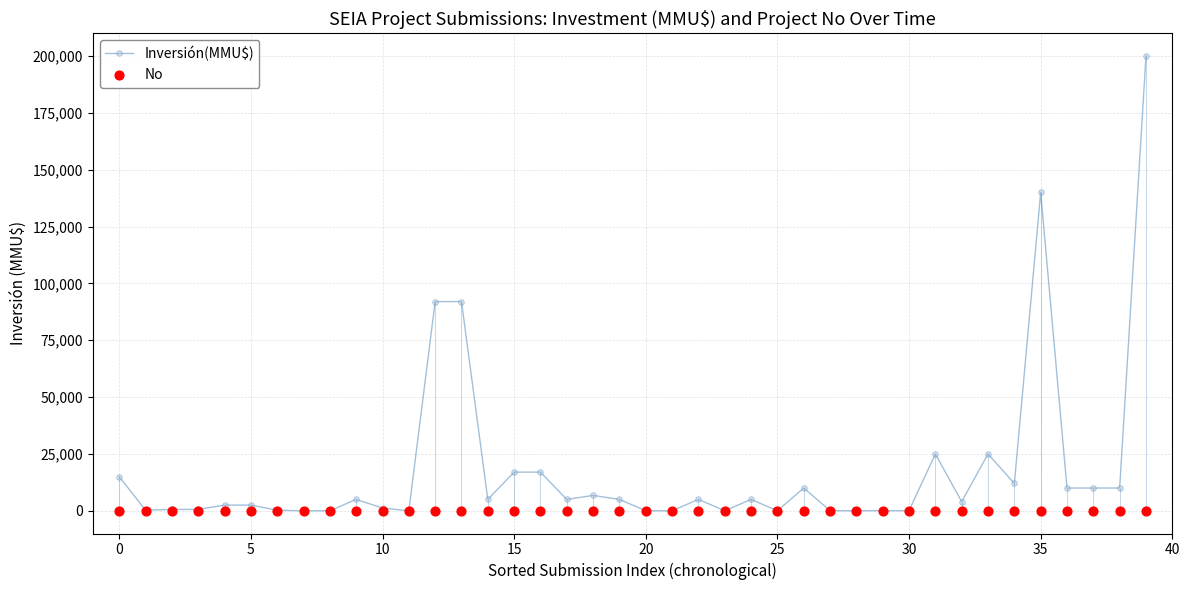

Which series reaches the maximum Y coordinate?

Inversión(MMU$)